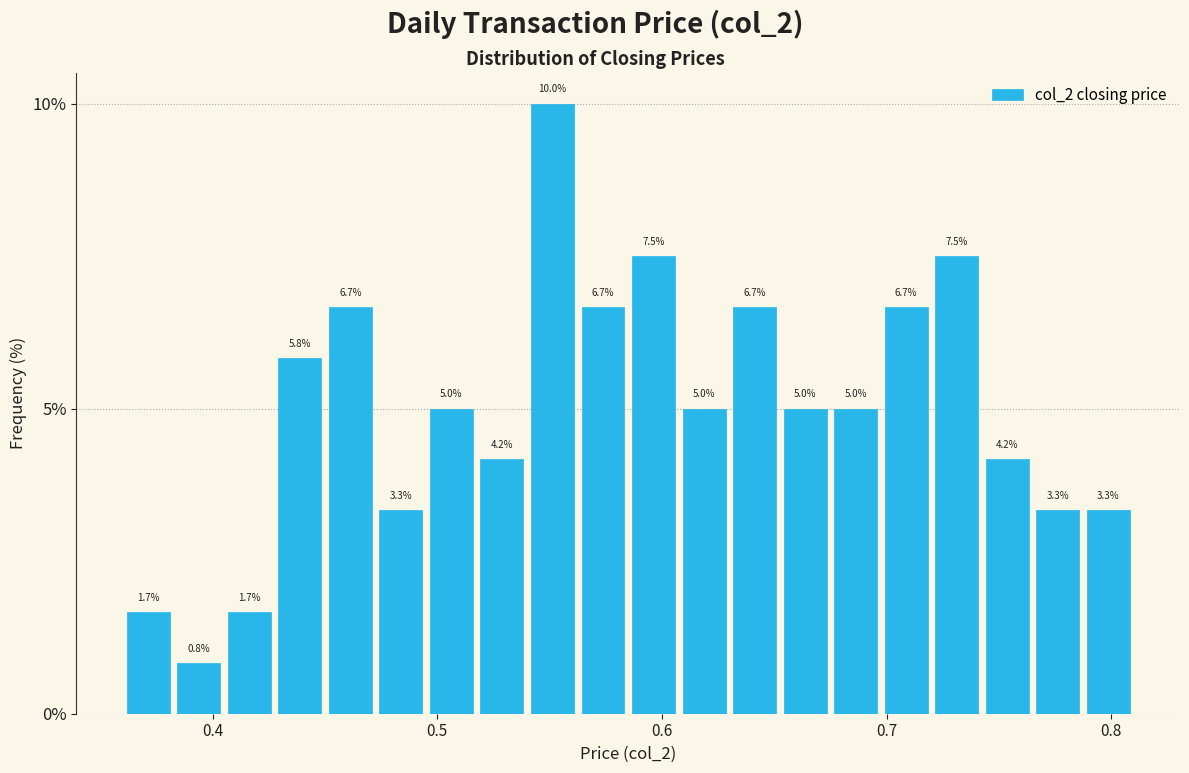

Around what value on the x-axis is the tallest bar? Give the approximate position of its centre, as read against the axis.

0.55